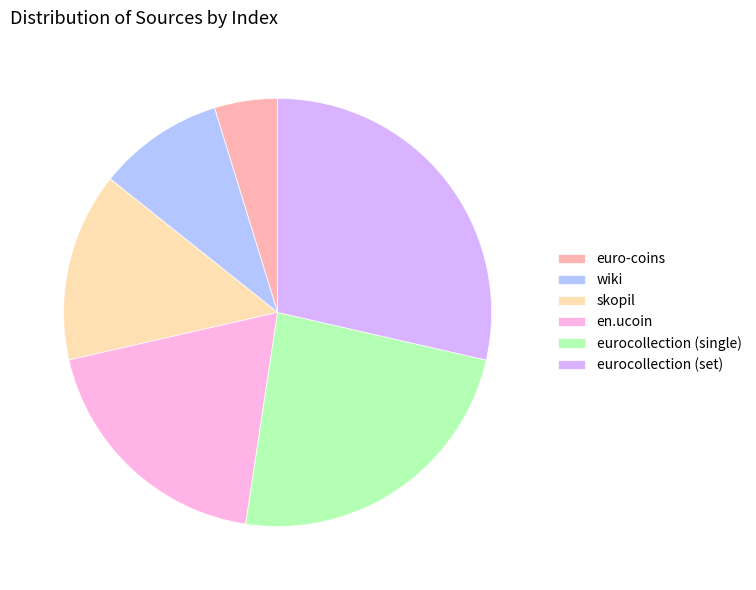

Which slice is the smallest?

euro-coins